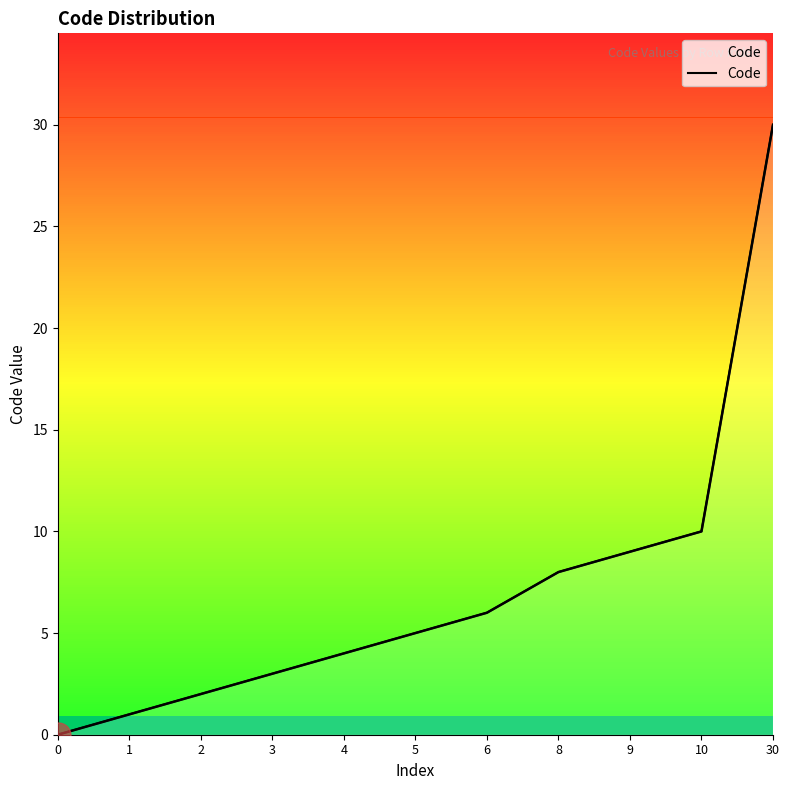

At which label is the value closest to 15?

10